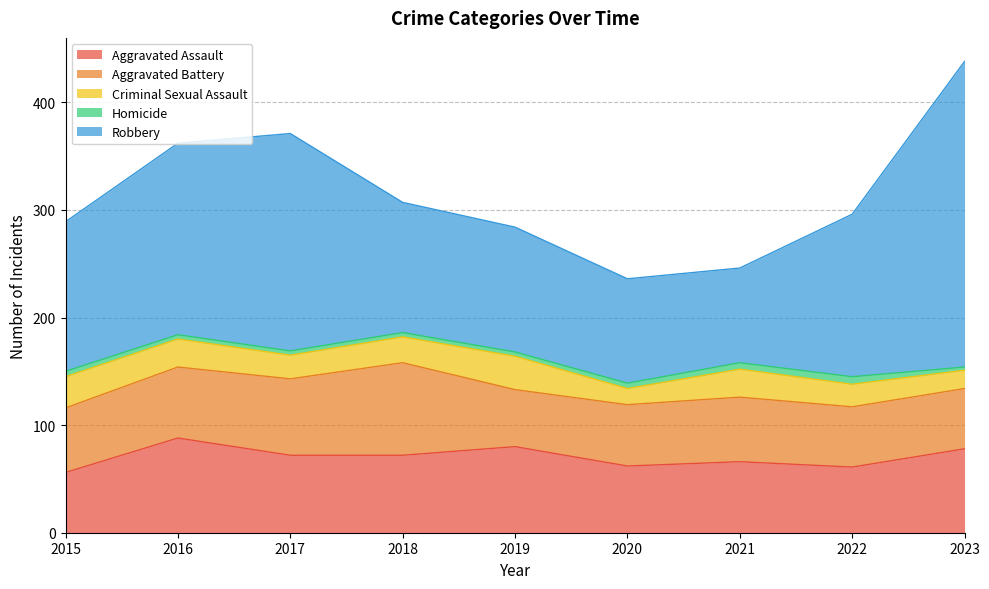

Between which two adjacent categories do Aggravated Assault and Aggravated Battery first intersect?

2015 and 2016